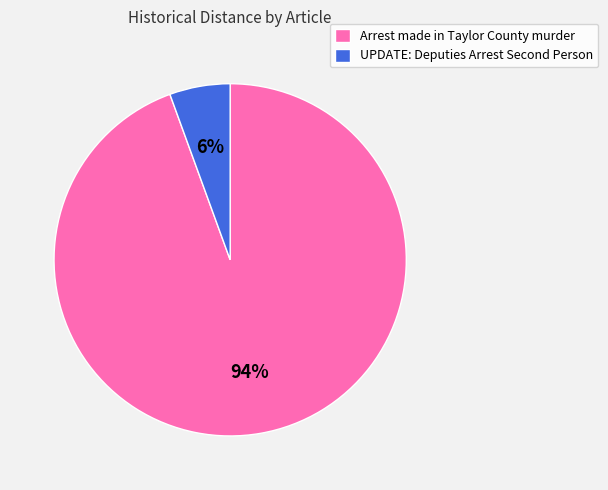

What percentage is the Arrest made in Taylor County murder slice, to the nearest percent?

94%